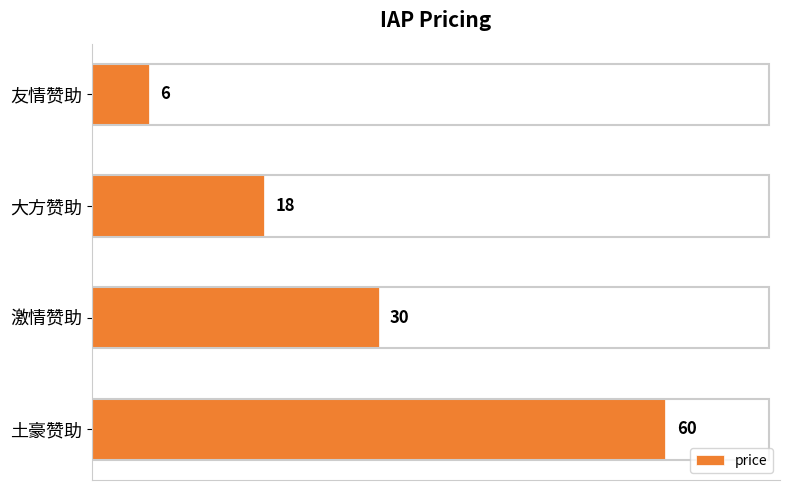

How many data points are less than 30?

2